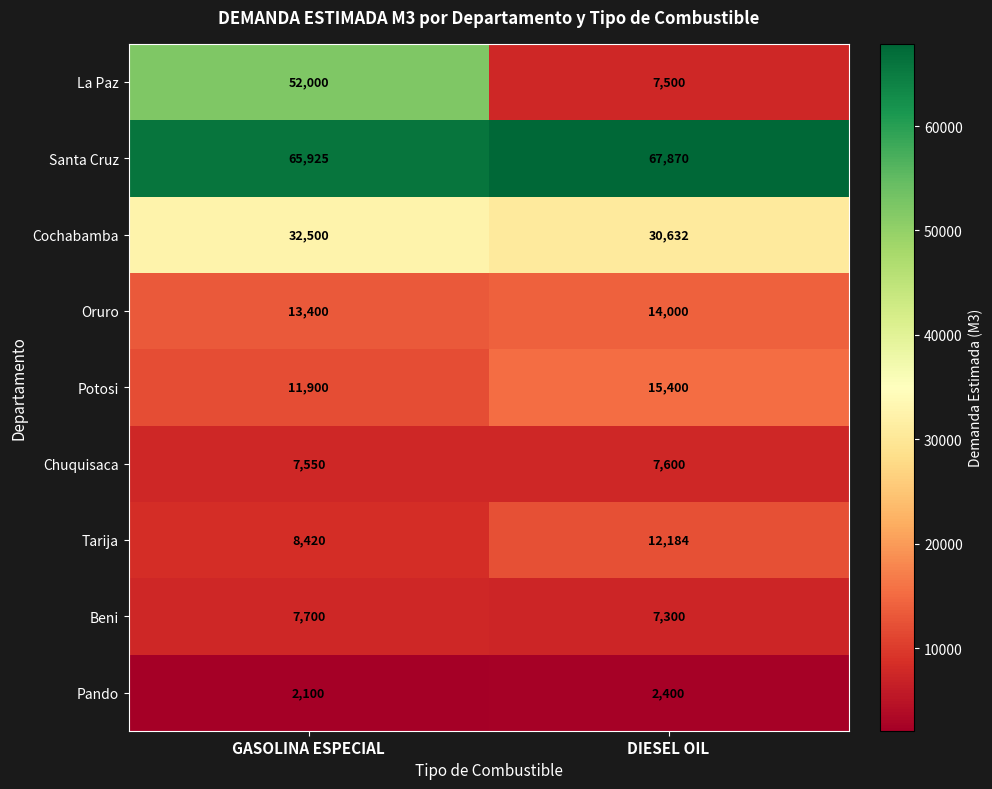

What is the sum of the Beni values at GASOLINA ESPECIAL and DIESEL OIL?

15000